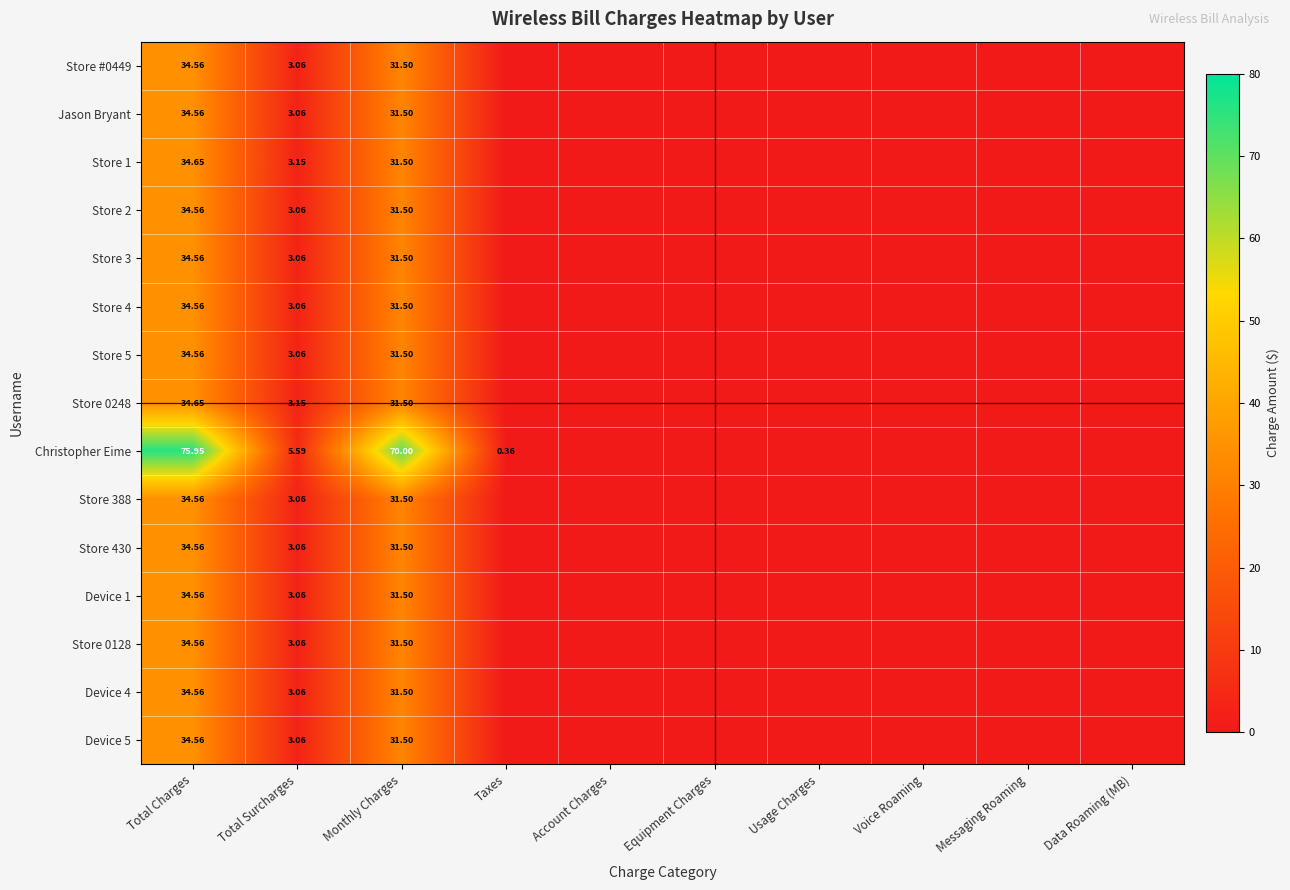

How many data points in Store 4 are above 0?

3